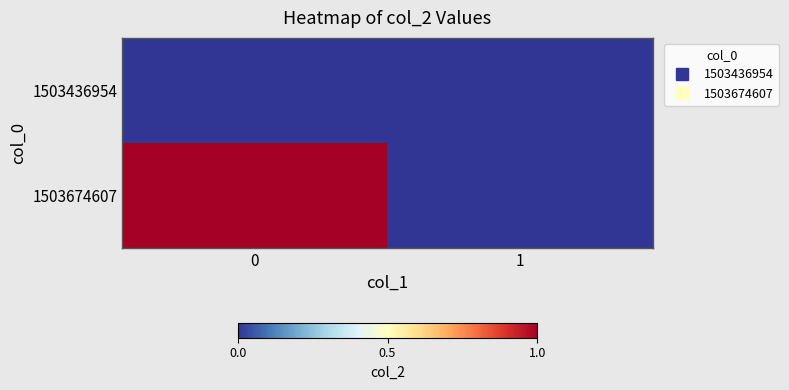

Reading right to left, what are all the values shown in this chart?

1503436954: 1=0	0=0
1503674607: 1=0	0=1